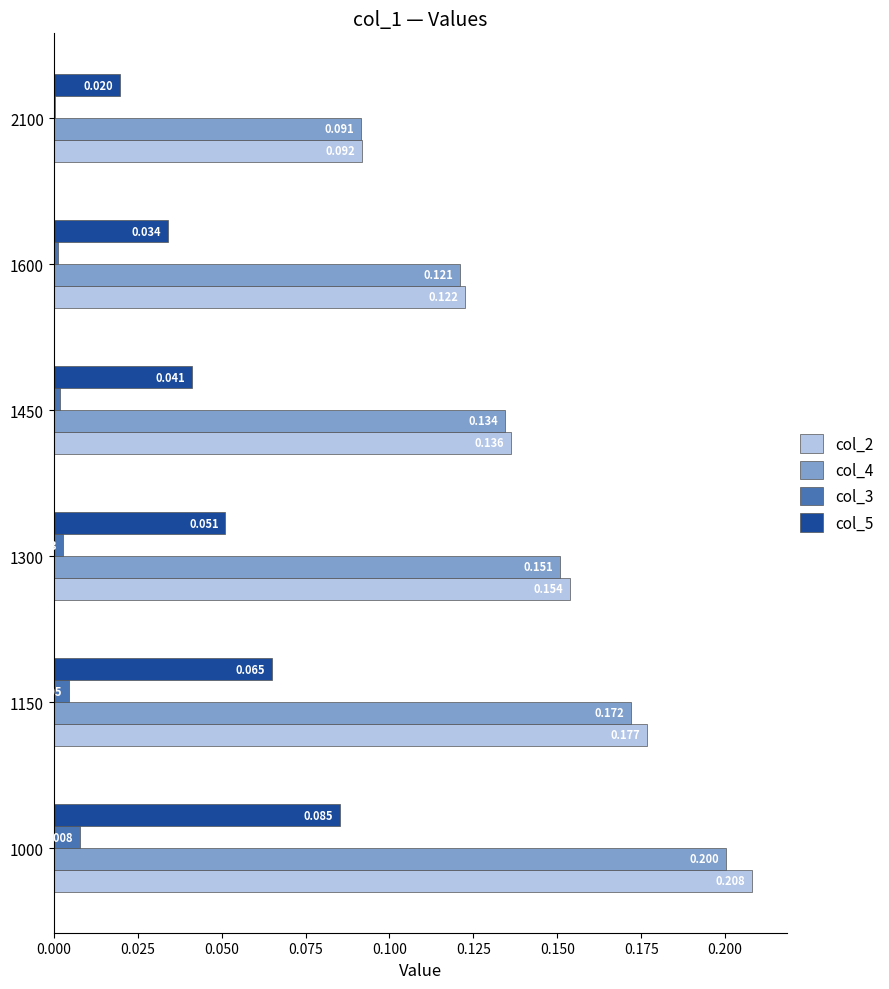

Which series has the largest total across all categories?

col_2